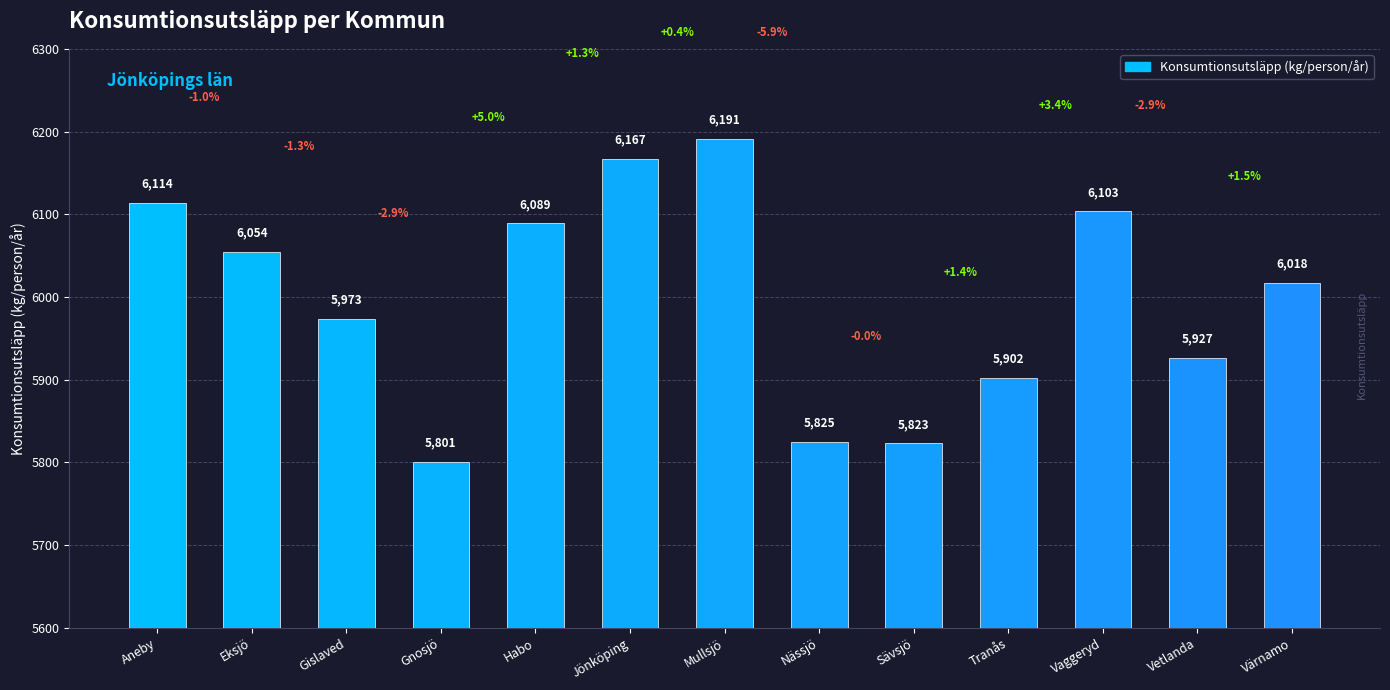

What is the label of the 10th bar from the right?

Gnosjö